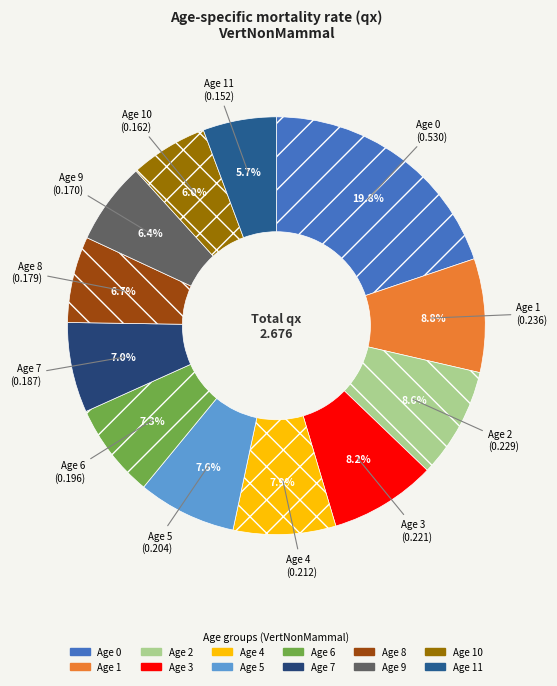

Count the number of slices in the pie.

12